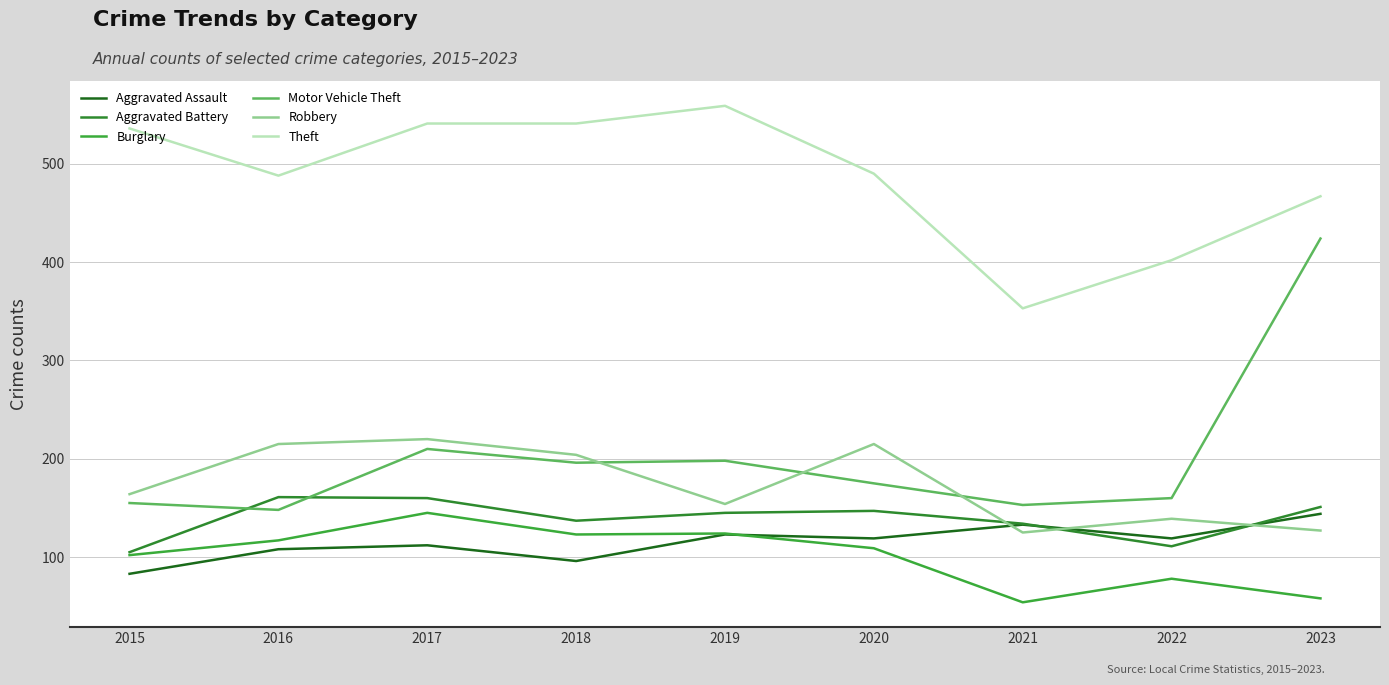

How many lines are shown in the chart?

6